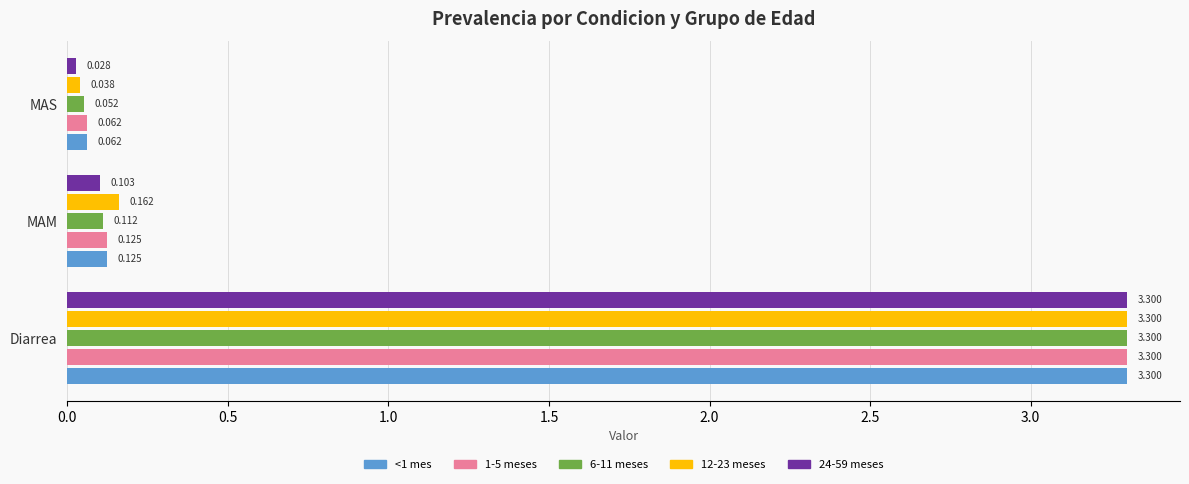

What are all the series names shown in the legend?

<1 mes, 1-5 meses, 6-11 meses, 12-23 meses, 24-59 meses